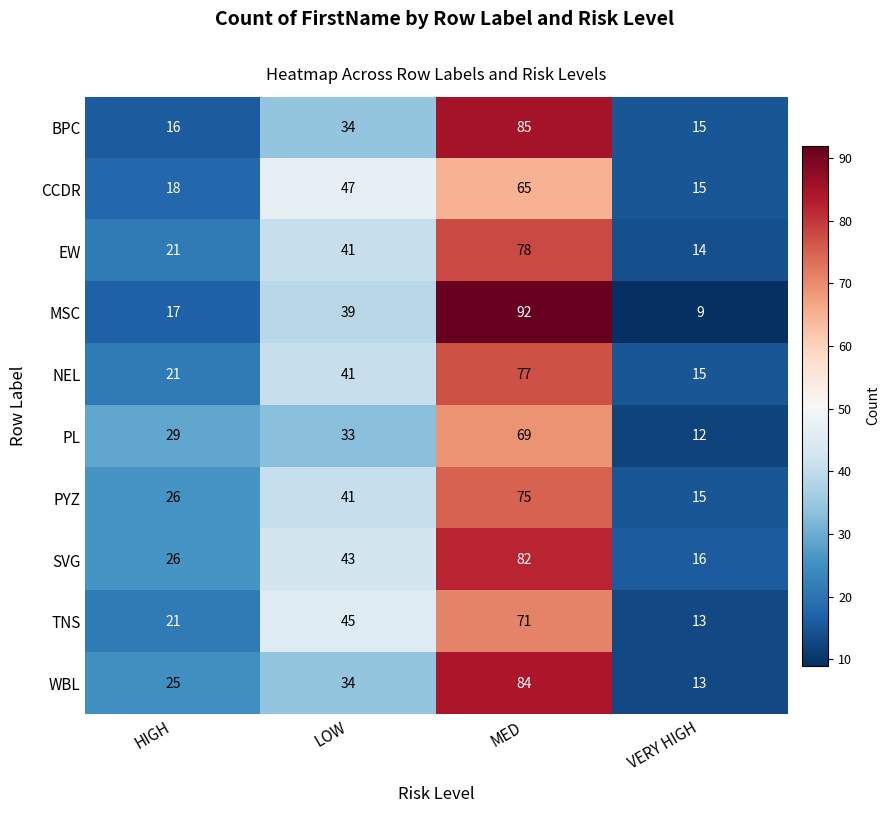

Which series has the largest total across all categories?

SVG